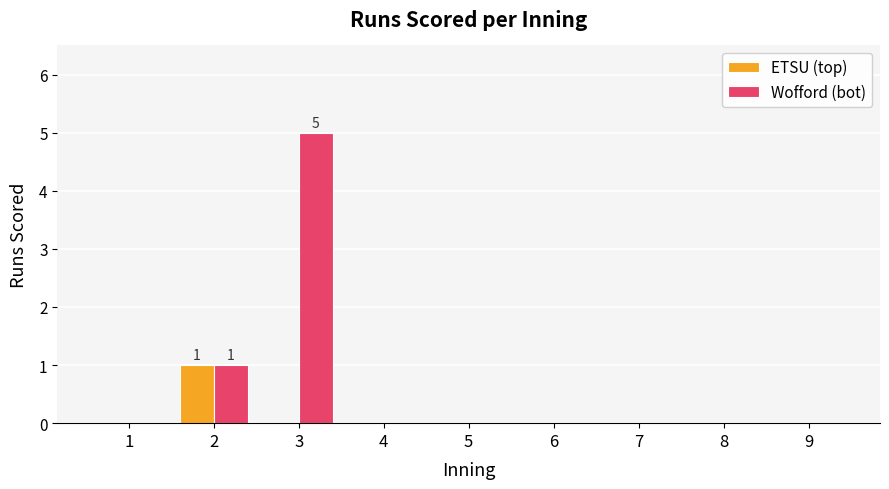

Where is Wofford (bot) nearest to the value 2?

2